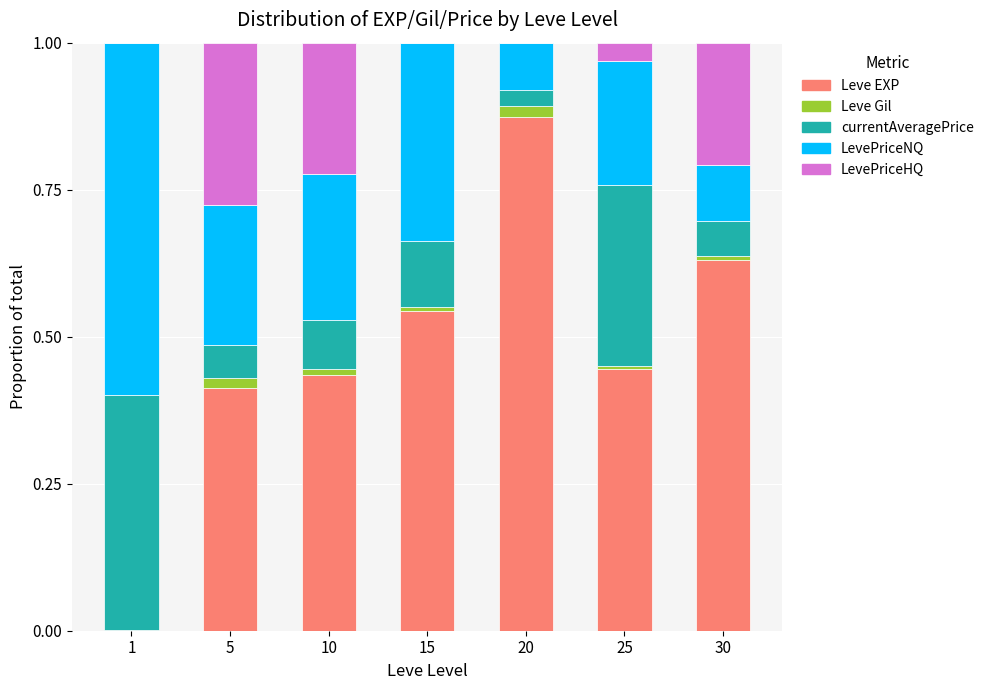

The Leve EXP series shows 0.7 at 10. True or false?

False